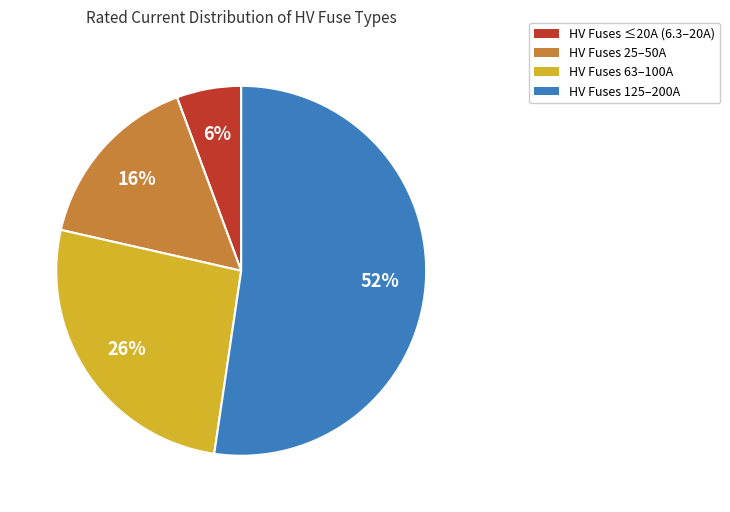

Is there any slice that represents more than half of the pie?

Yes